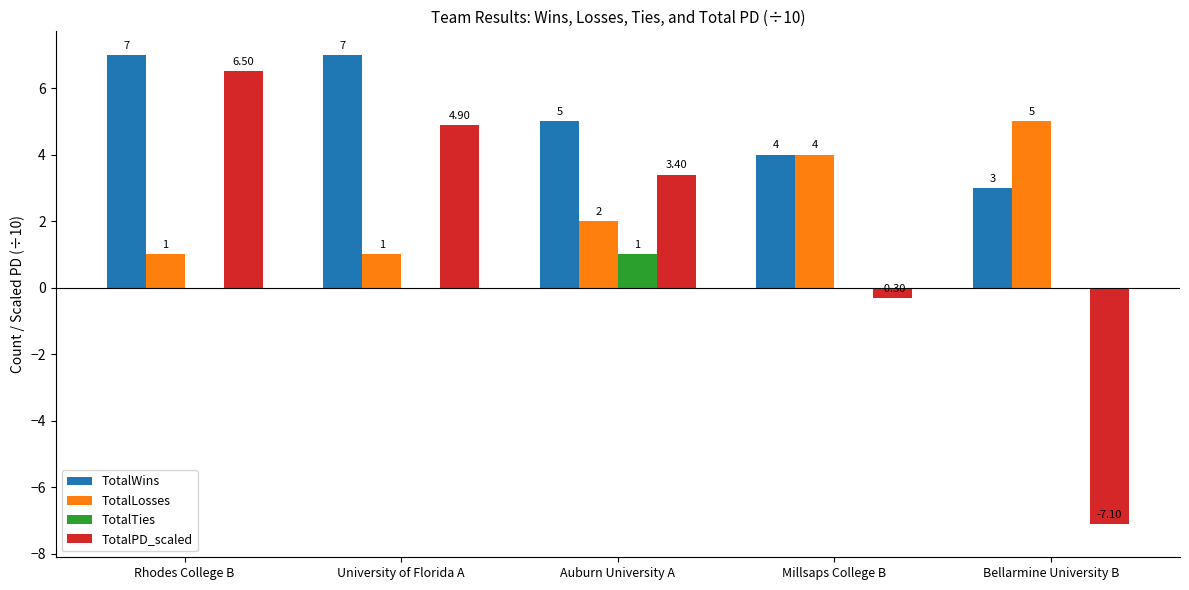

Which category has the highest value in the TotalPD_scaled series?

Rhodes College B